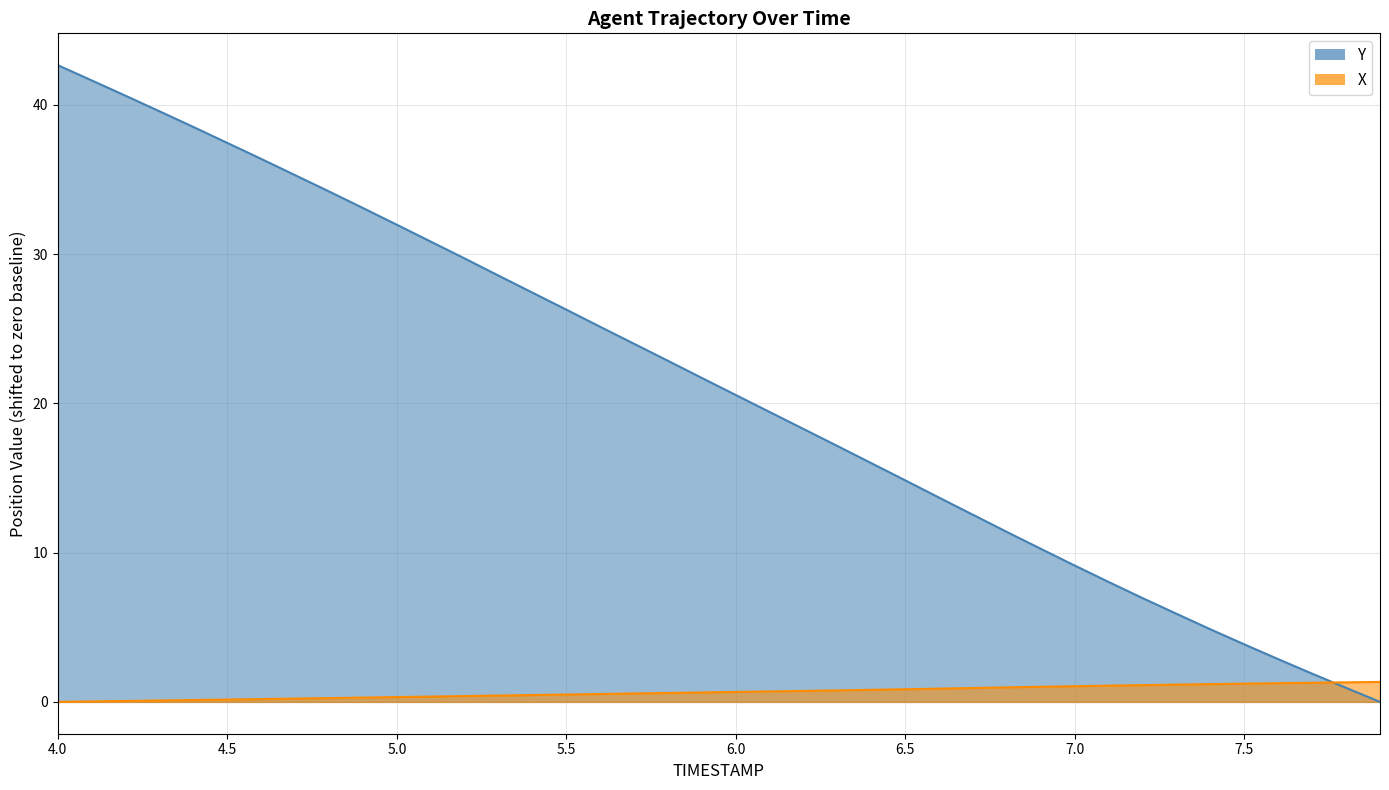

What is the value of the TIMESTAMP point at the 39th from the left?

0.9